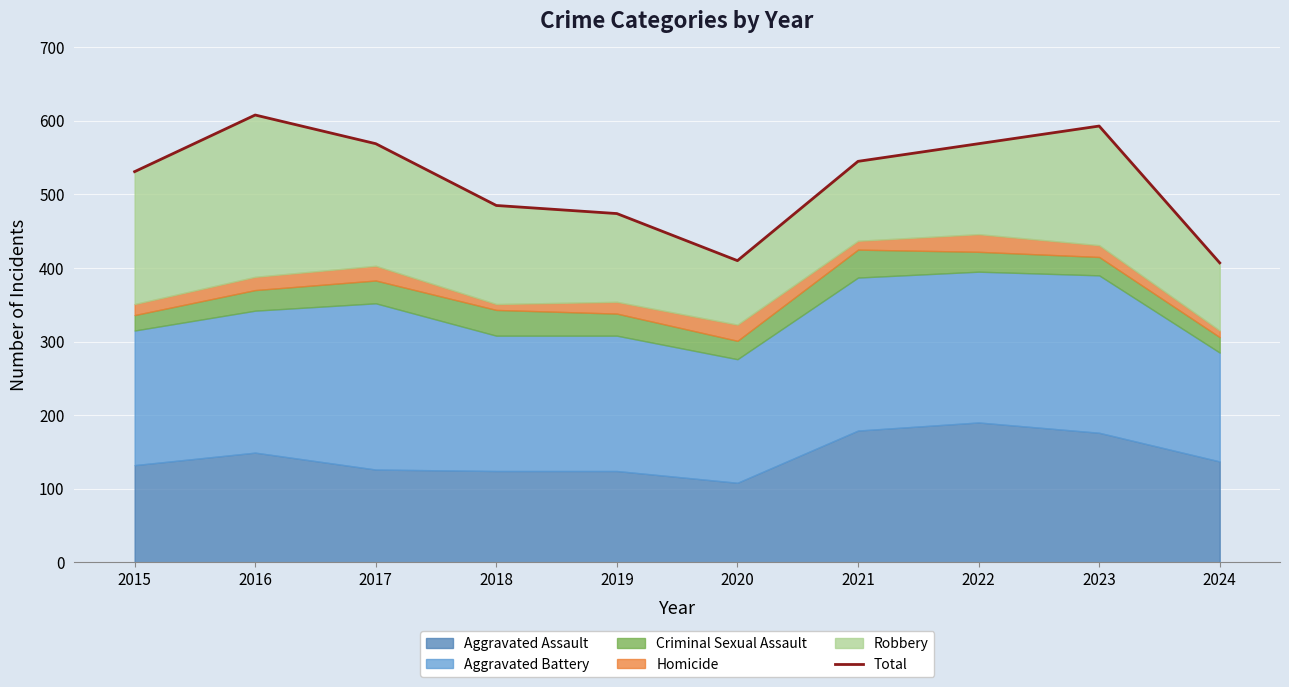

What is the smallest value displayed?

407